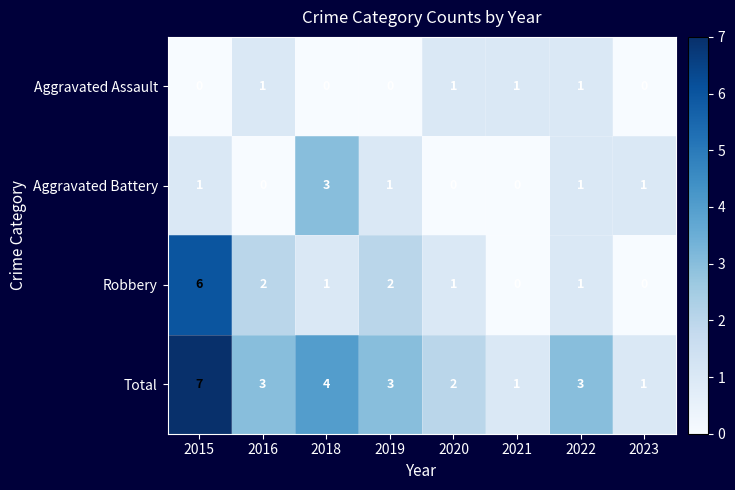

Rank the series by their average value, from highest to lowest.

Total, Robbery, Aggravated Battery, Aggravated Assault